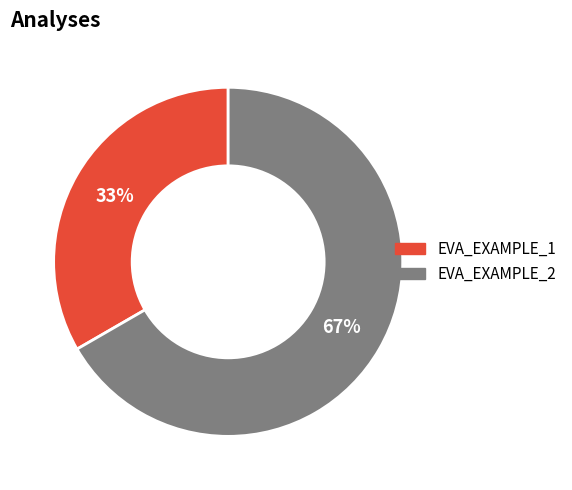

Is there a majority slice in this chart?

Yes